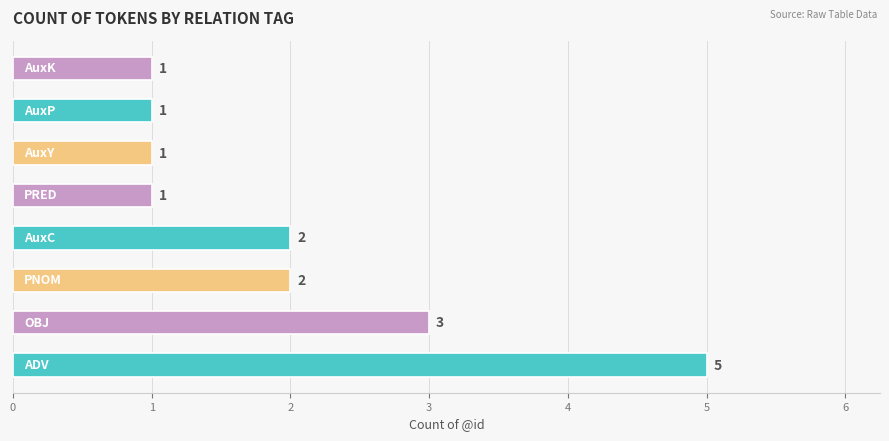

What is the maximum value shown in the chart?

5